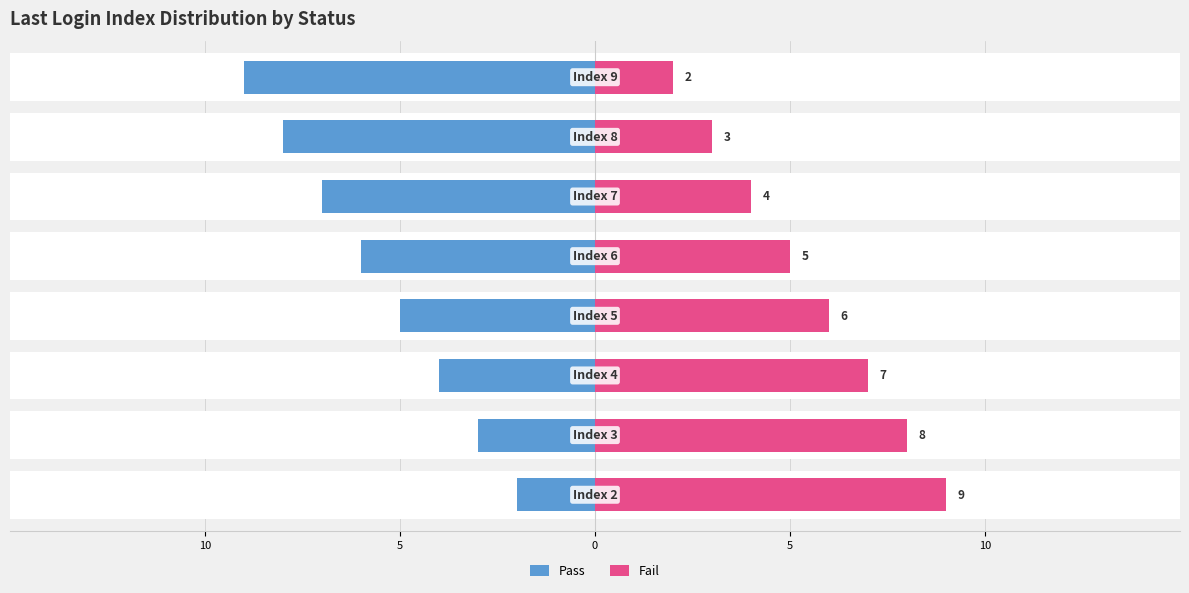

What is the spread (max minus min) of values at 5?

11